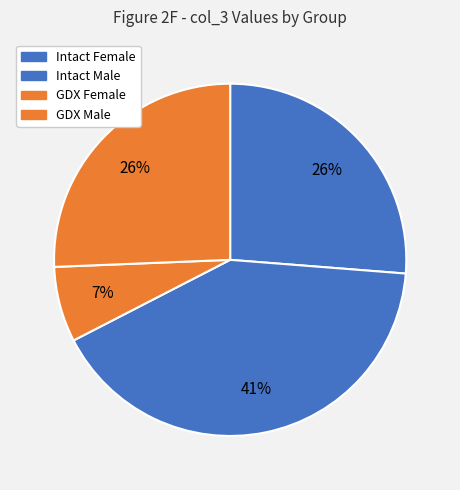

Count the number of slices in the pie.

4